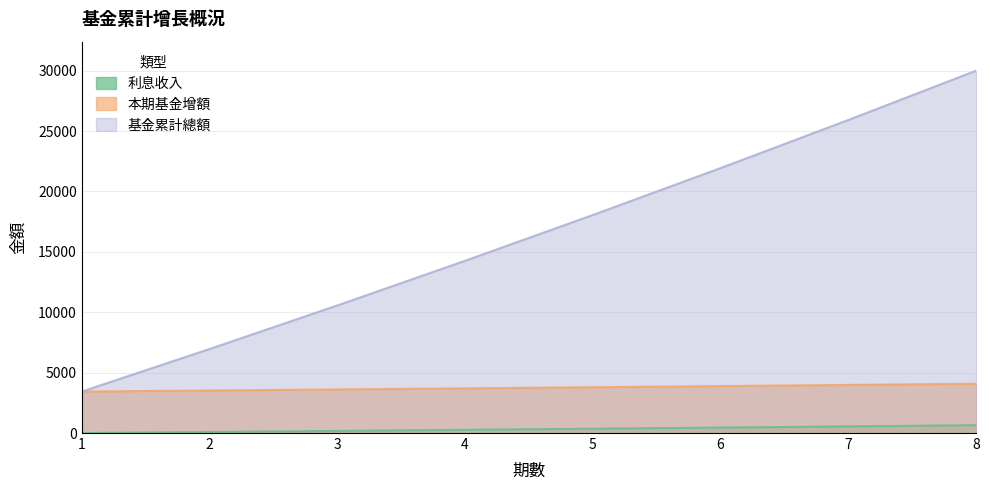

Does the chart have visible grid lines?

Yes